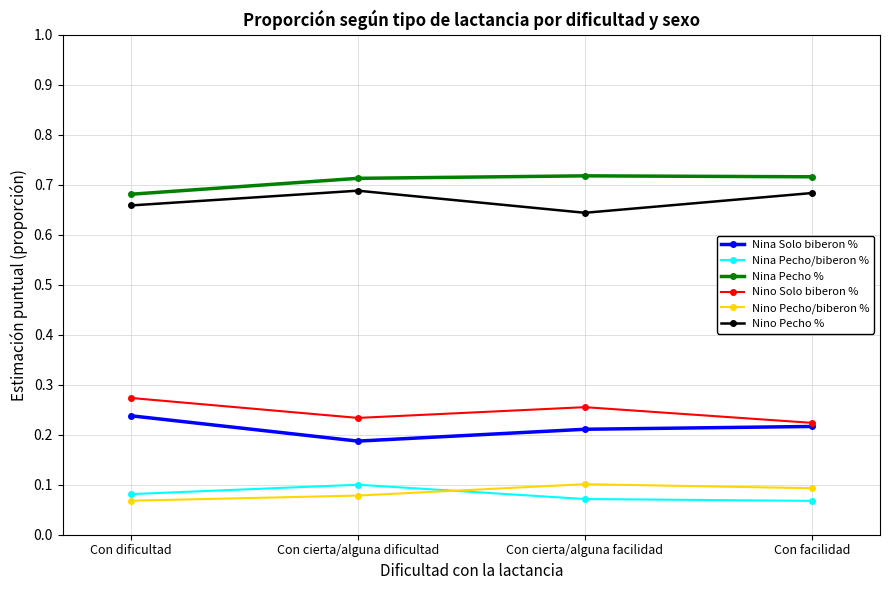

Is it true that Nina Pecho % equals 1.2 at Con dificultad?

False